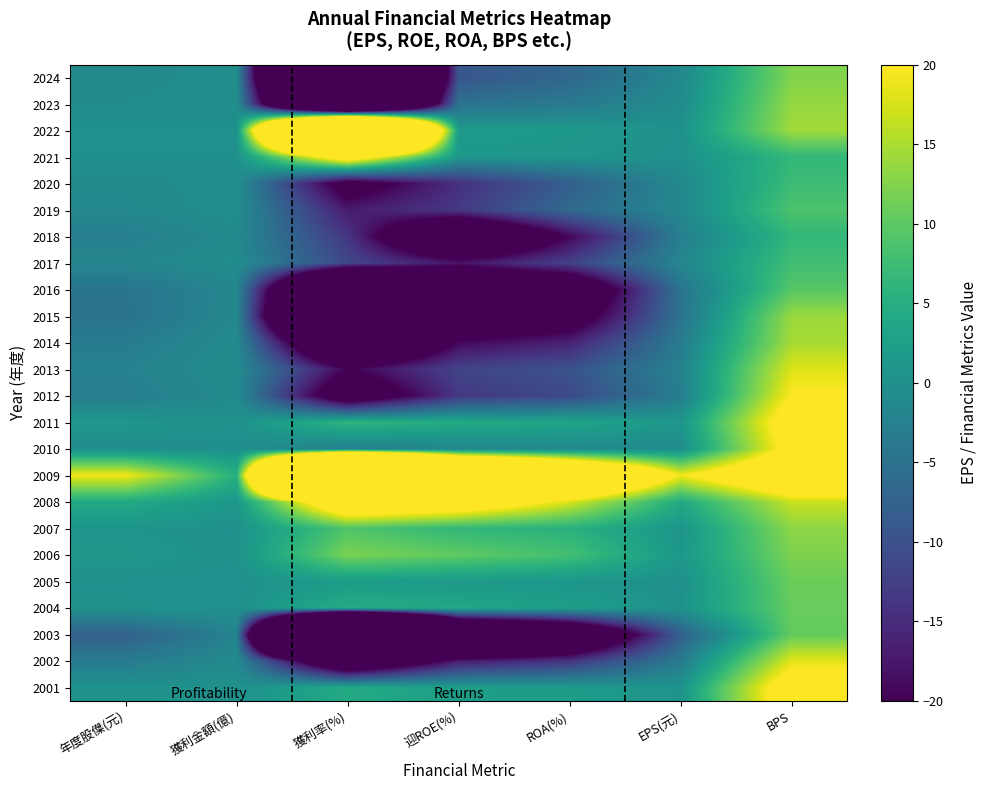

What is the maximum value shown in the chart?

186.0